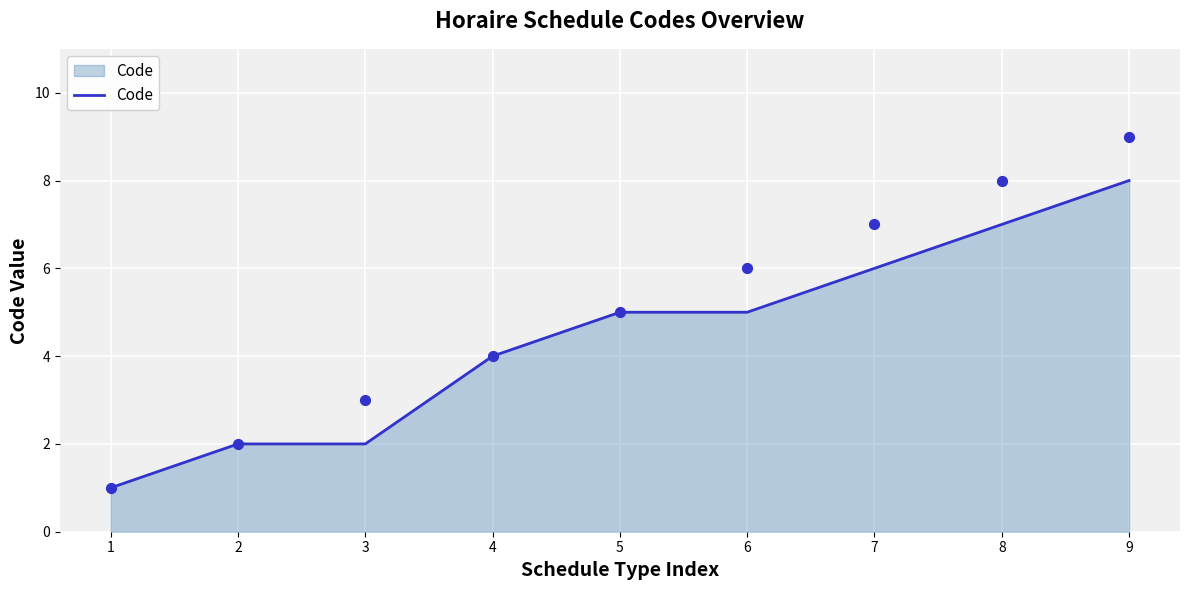

What is the ratio of the value at 2 to the value at 3?

1.0